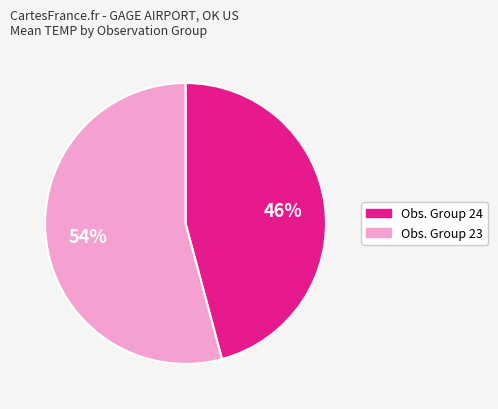

Between Obs. Group 24 and Obs. Group 23, which is larger?

Obs. Group 23